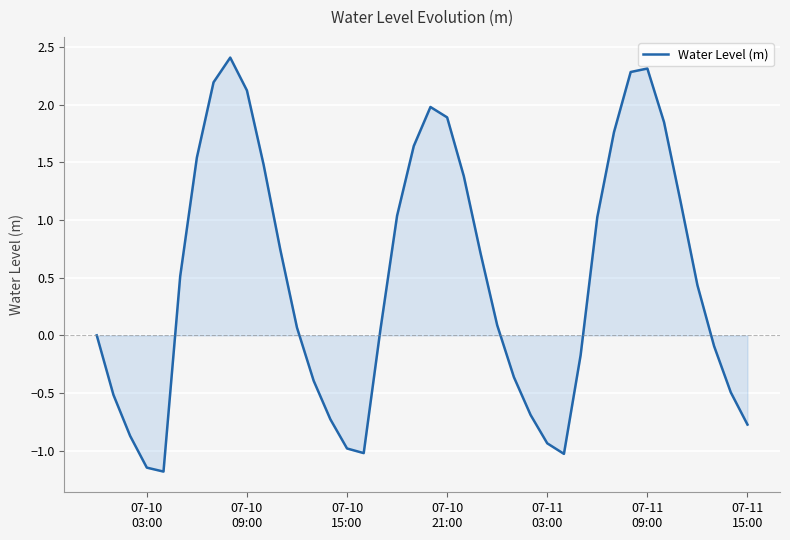

Count the number of data series in this chart.

1